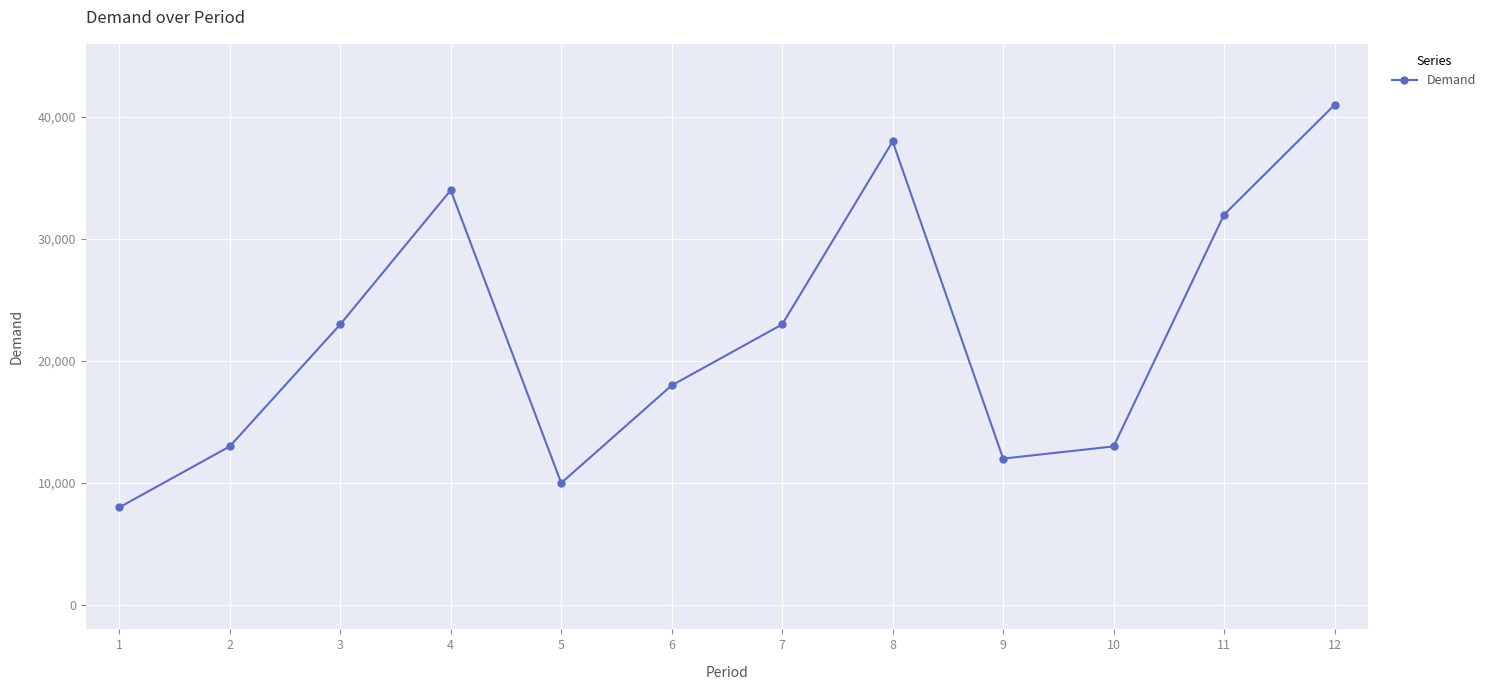

Reading left to right, what are all the values shown in this chart?

1=8000	2=13000	3=23000	4=34000	5=10000	6=18000	7=23000	8=38000	9=12000	10=13000	11=32000	12=41000